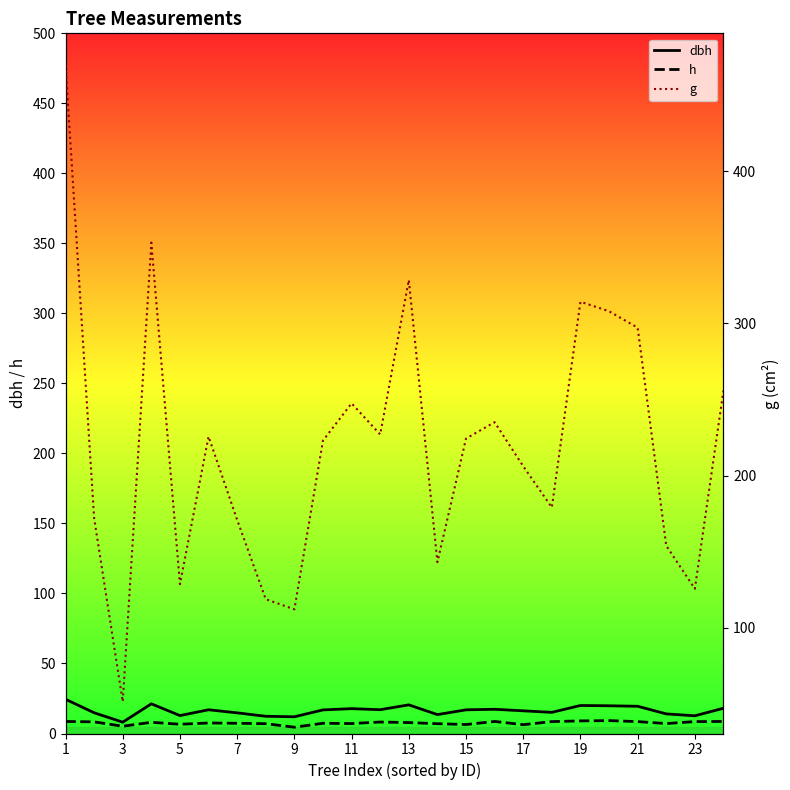

Which series has the largest total across all categories?

g